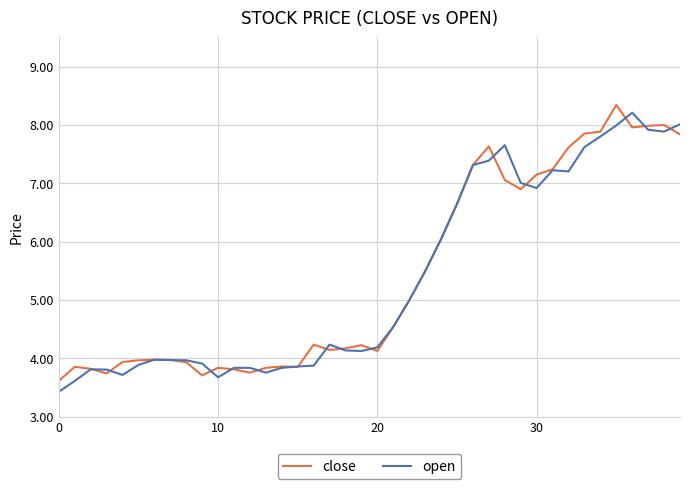

What is the smallest value displayed?

3.4